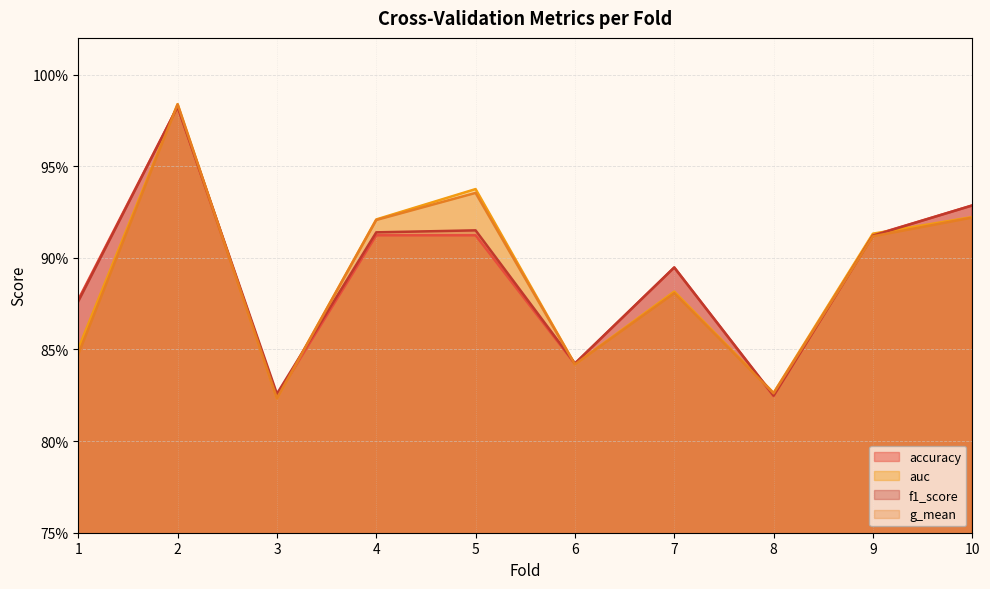

How many lines are shown in the chart?

4